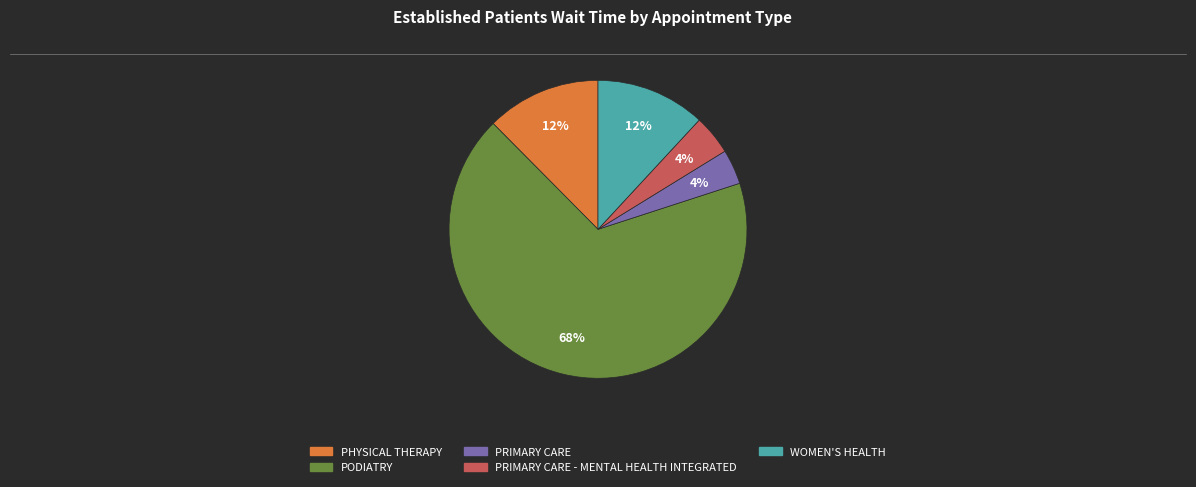

Does any single category account for the majority?

Yes